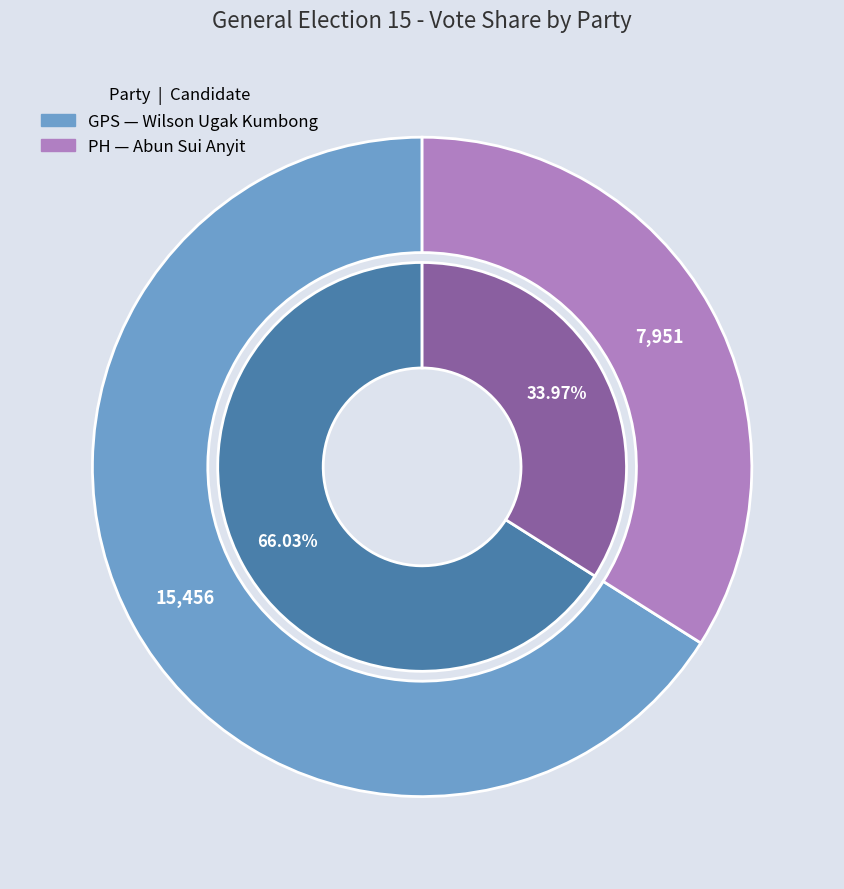

To the nearest percent, what is the difference between the PH and GPS slice percentages?

32%